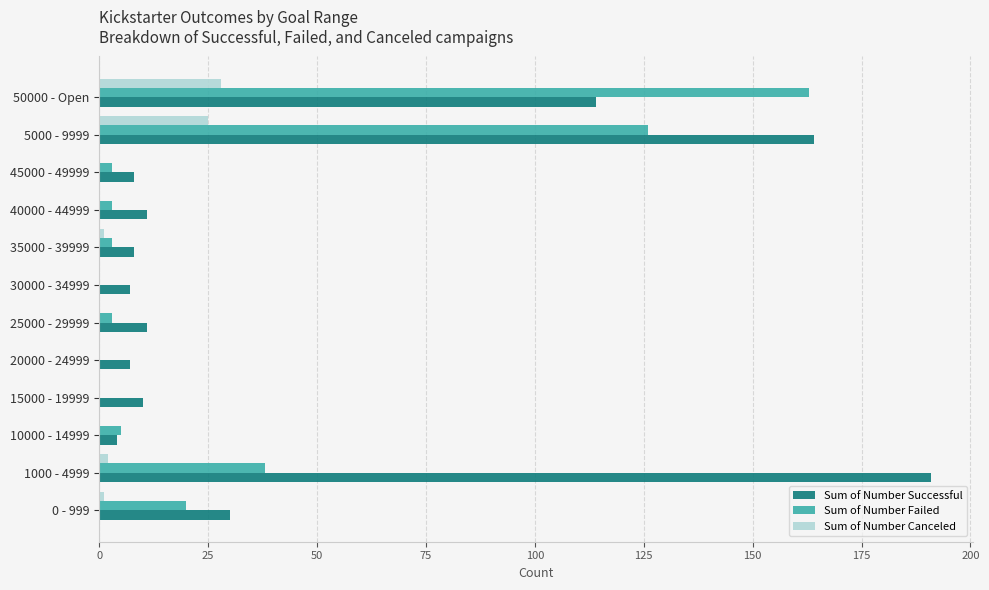

At which label does Sum of Number Failed reach its peak?

50000 - Open